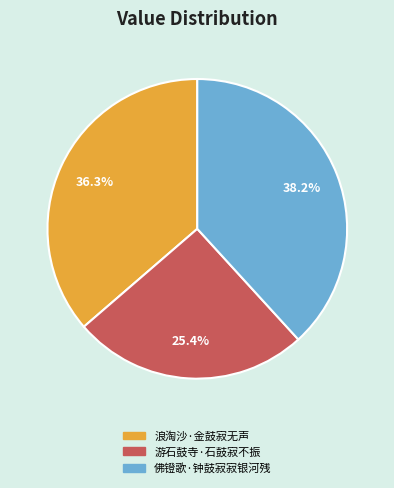

To the nearest percent, what percentage of the pie is 佛镫歌·钟鼓寂寂银河残?

38%